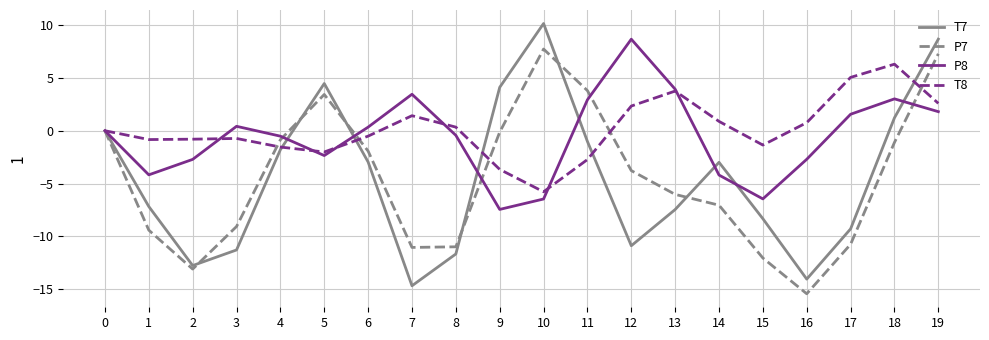

What is the difference between the highest and lowest values at 12?

19.5